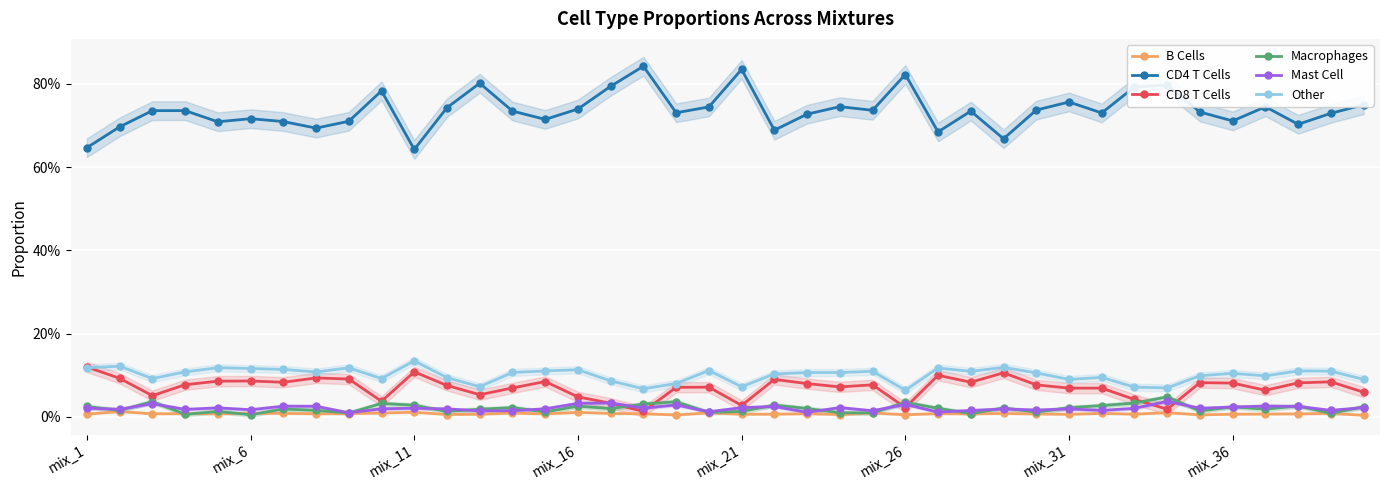

Count the number of data series in this chart.

6